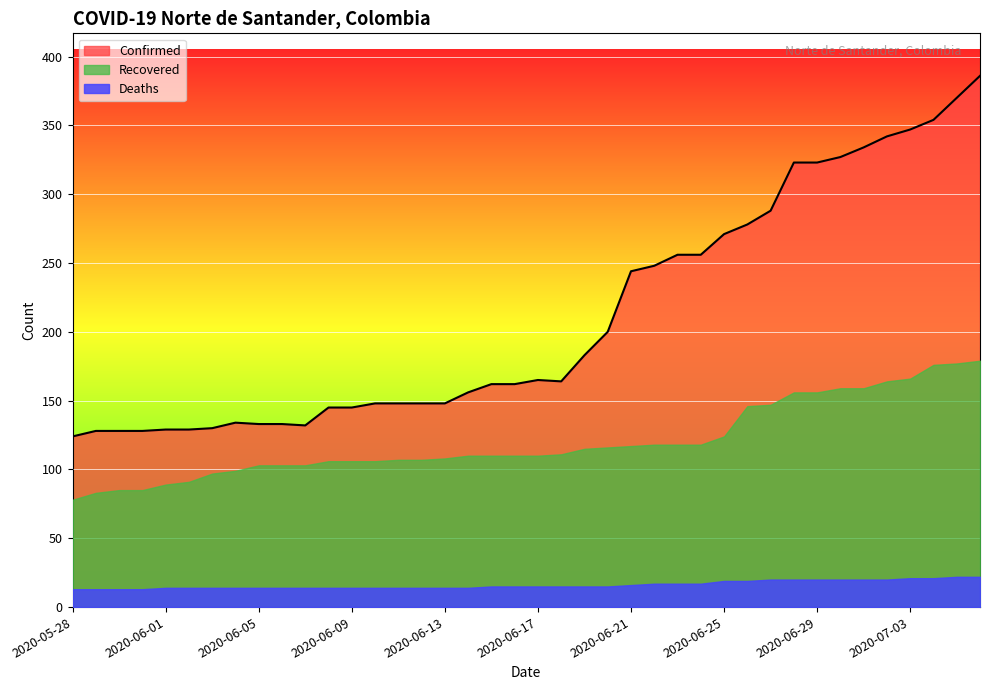

Does the chart display data point markers on the line(s)?

No